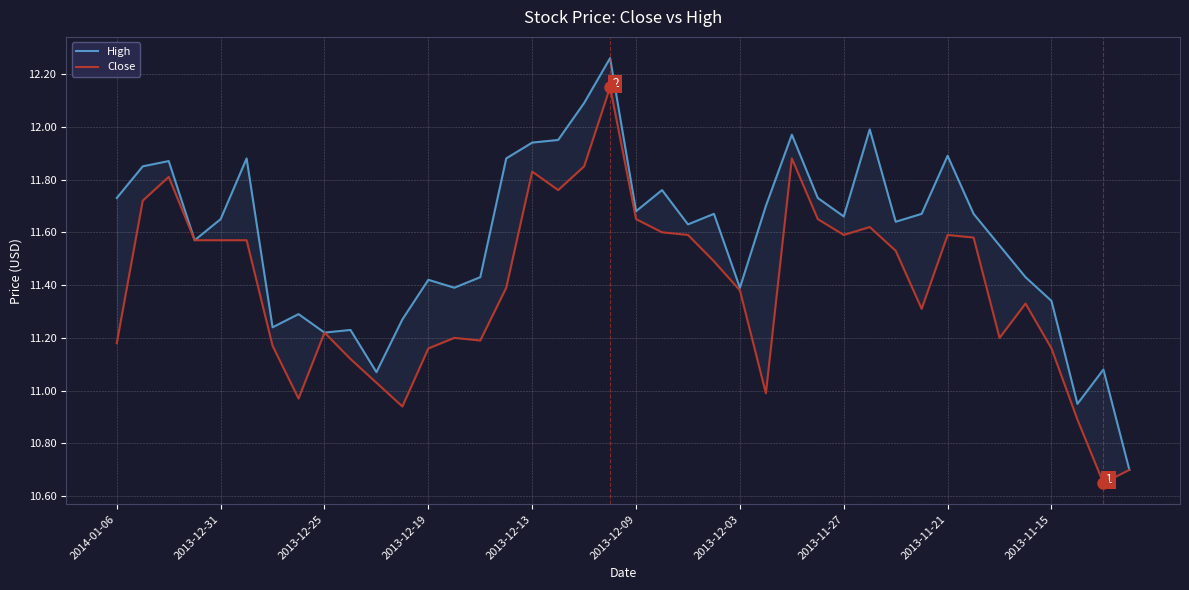

True or false: Close and High cross at least once.

False